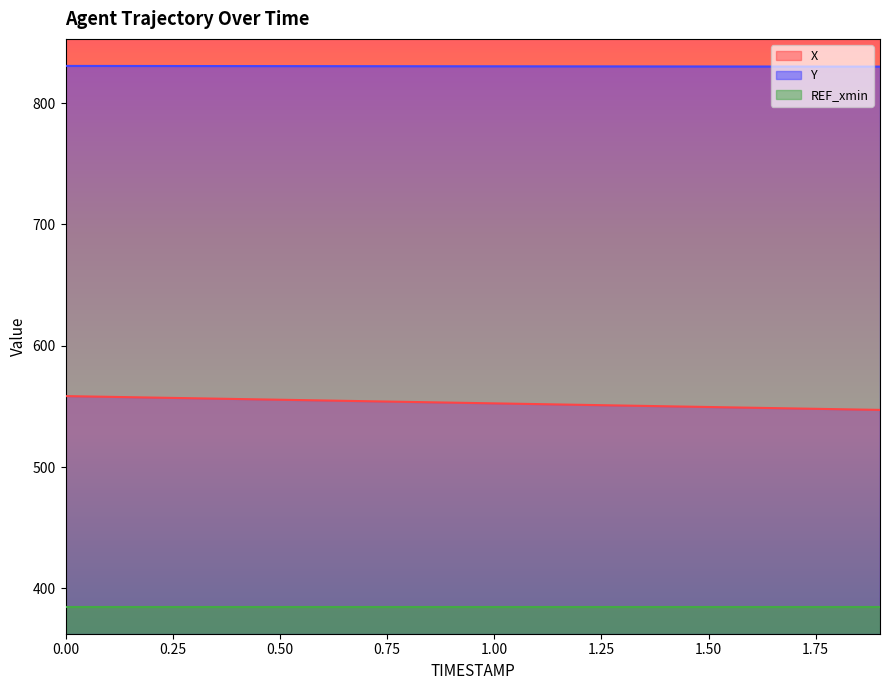

What is the total value across all series at 1.00?

1767.9